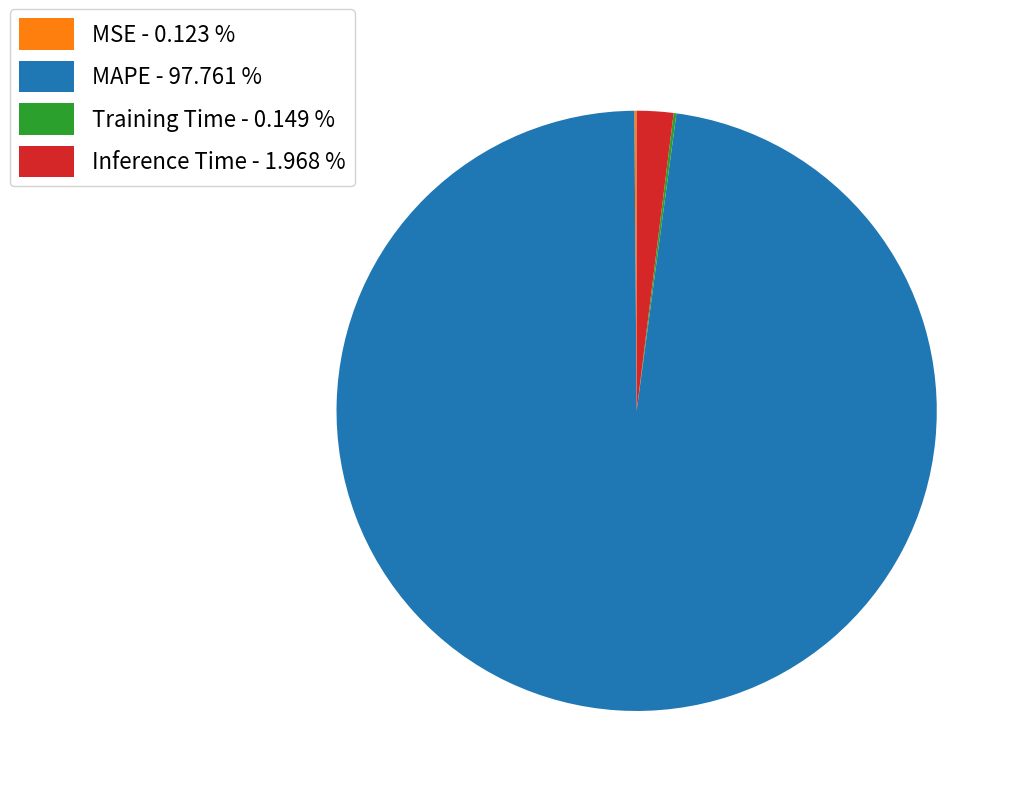

Is MAPE - 97.761 % the majority of the pie?

Yes